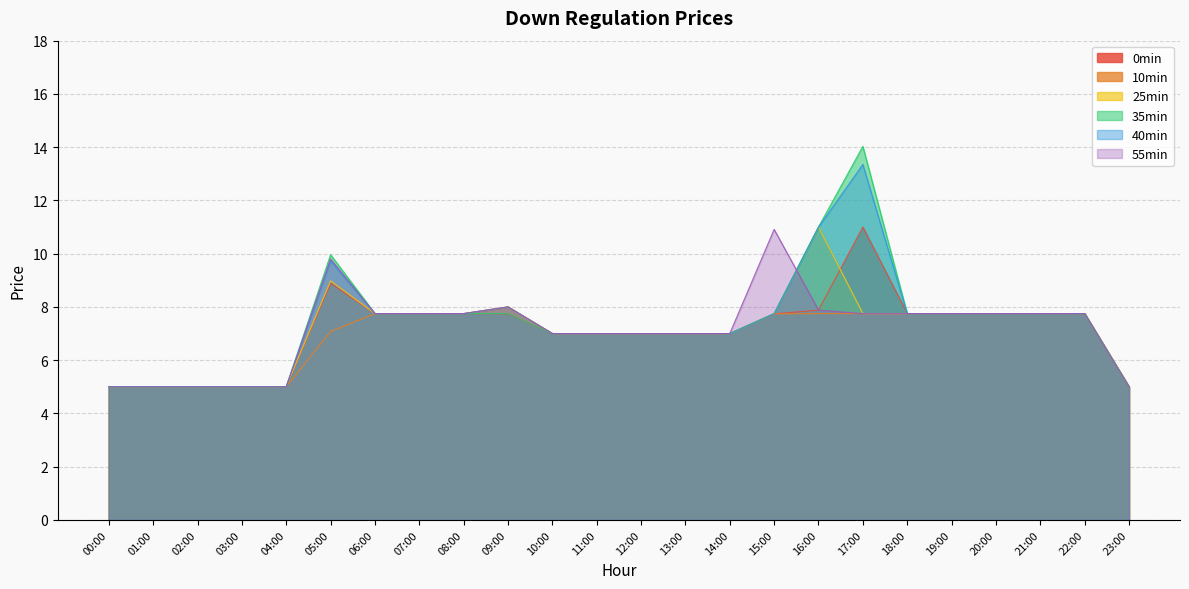

What is the smallest value displayed?

5.0